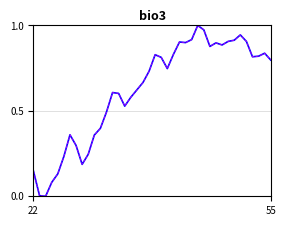

Does the chart have visible grid lines?

Yes